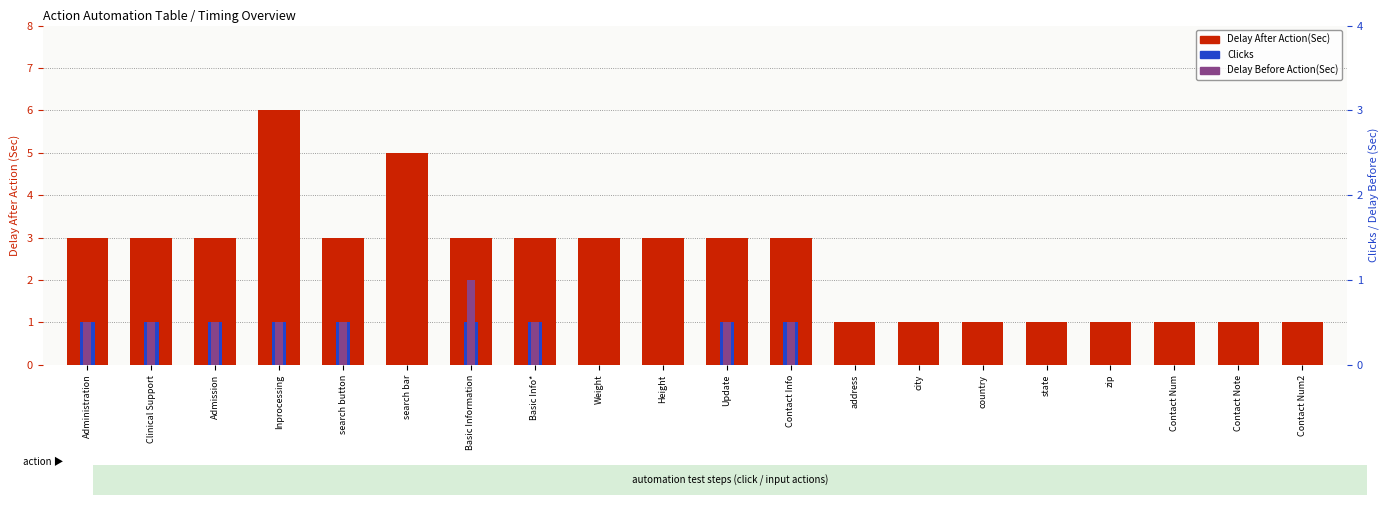

At which label does Clicks reach its peak?

Administration